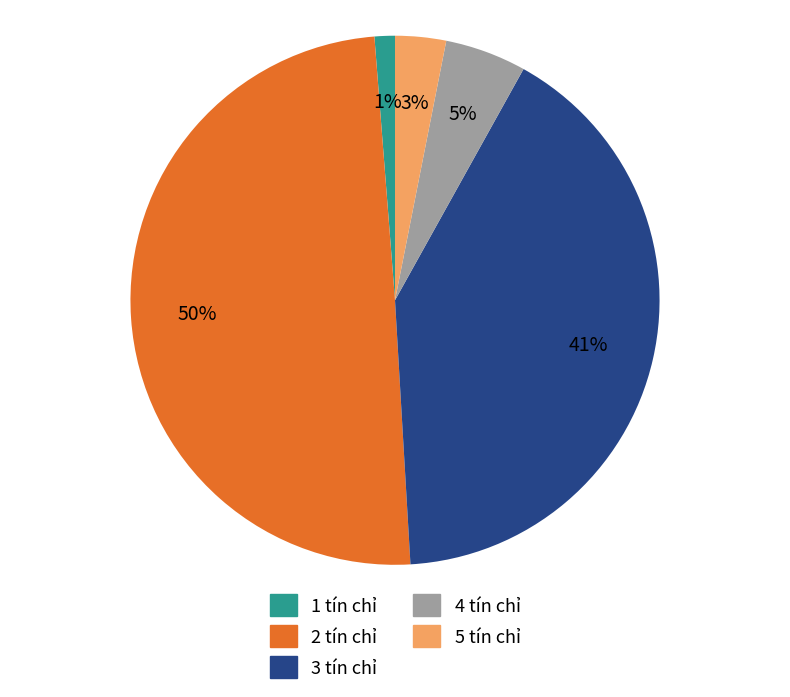

Is it true that 2 tín chỉ is 60% of the pie?

False